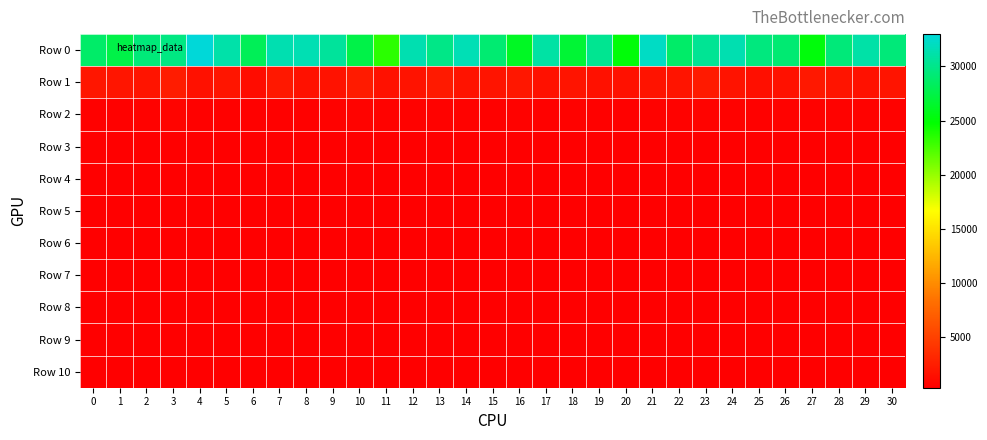

Rank the series by their maximum value, from highest to lowest.

Row 0, Row 1, Row 2, Row 3, Row 4, Row 5, Row 6, Row 7, Row 8, Row 9, Row 10